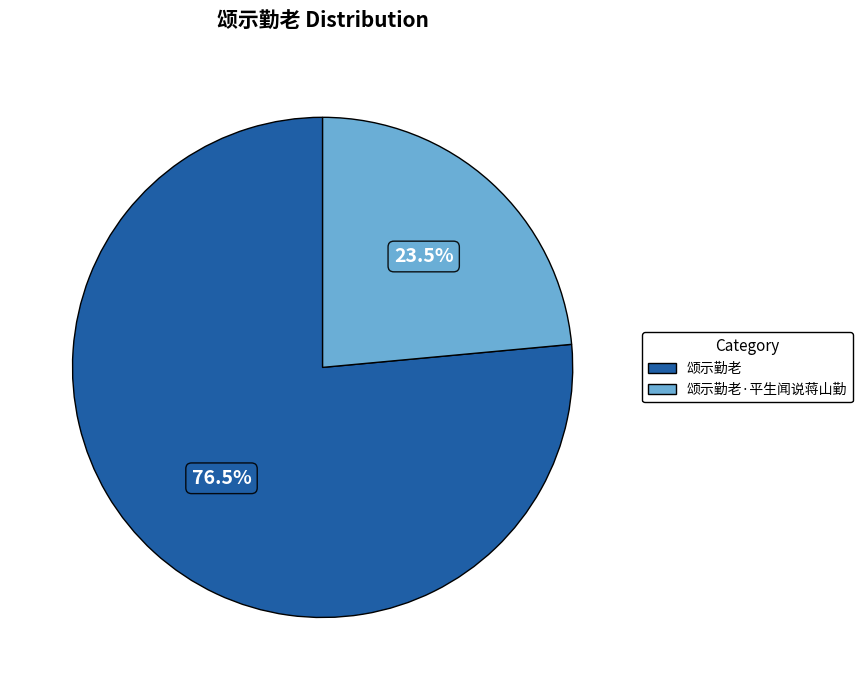

To the nearest percent, what is the combined percentage of 颂示勤老·平生闻说蒋山勤 and 颂示勤老?

100%